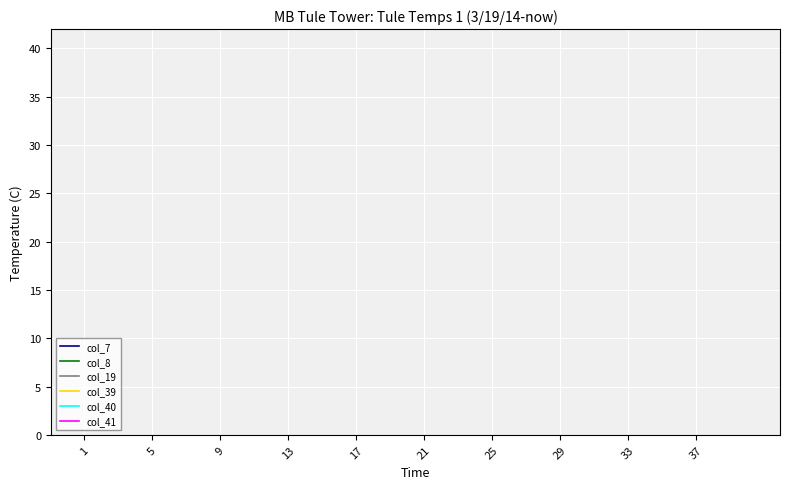

How many lines are shown in the chart?

6